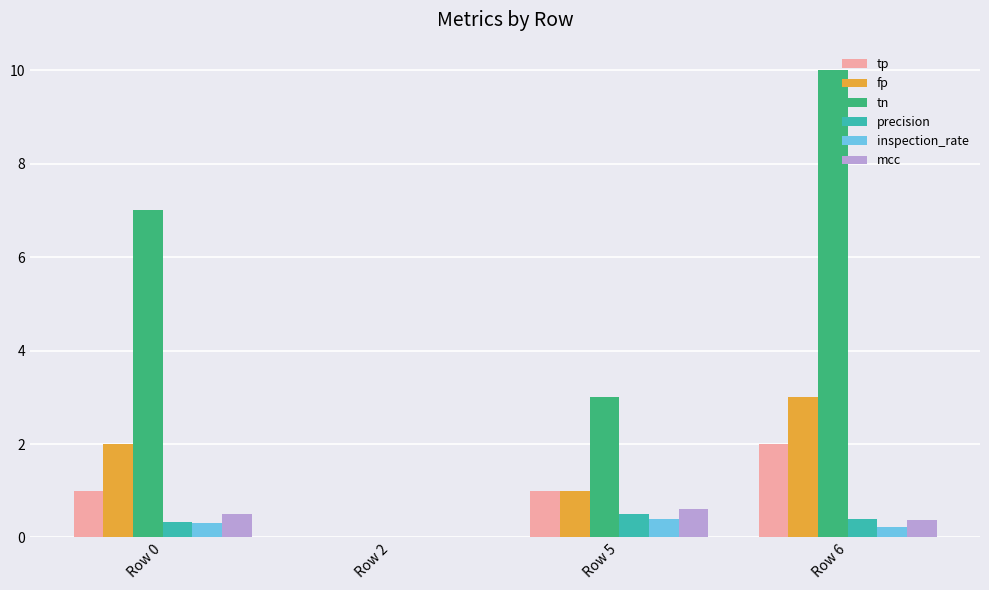

The mcc series shows 0.4 at Row 6. True or false?

True